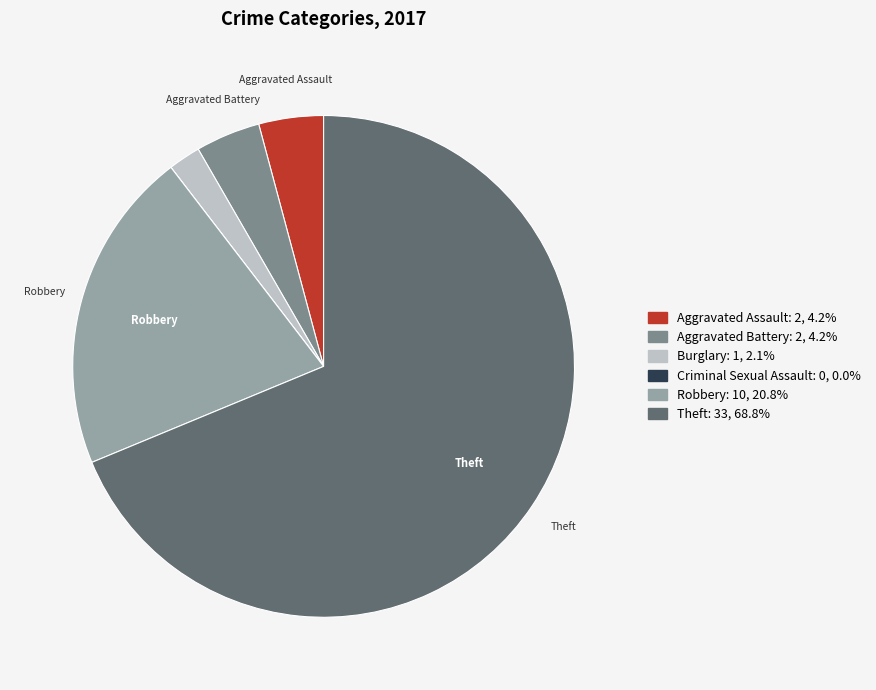

Which slice is the largest?

Theft